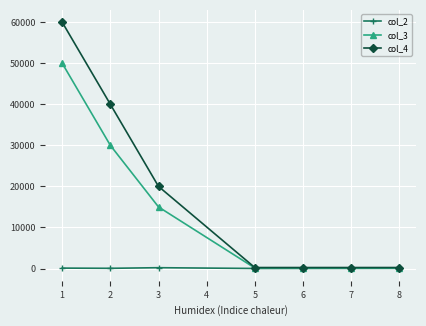

True or false: col_2 has more than 0 interior local peaks.

True